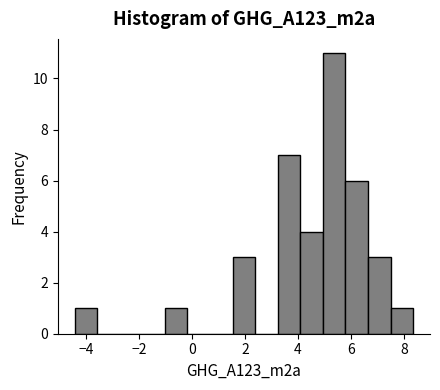

Reading left to right, transcribe this chart: for each bar, give the range it covers on the x-axis and its height. Neither the bar edges nor the heights are printed on the chart, so give them approximately, as read against the axes.

-4.4 to -3.6: 1
-3.6 to -2.8: 0
-2.8 to -1.8: 0
-1.8 to -1.0: 0
-1.0 to -0.2: 1
-0.2 to 0.6: 0
0.6 to 1.6: 0
1.6 to 2.4: 3
2.4 to 3.2: 0
3.2 to 4.0: 7
4.0 to 5.0: 4
5.0 to 5.8: 11
5.8 to 6.6: 6
6.6 to 7.4: 3
7.4 to 8.4: 1